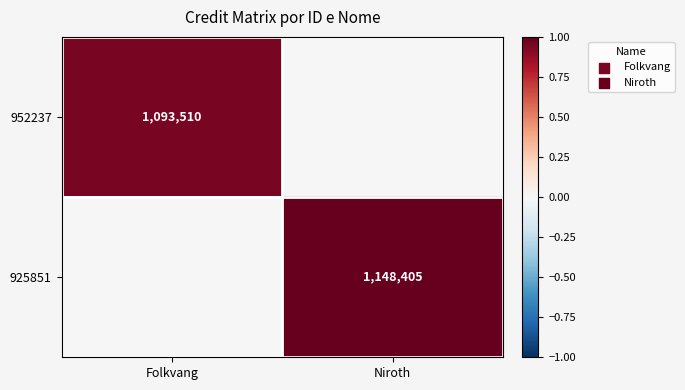

The value of 952237 at Folkvang is 764515. True or false?

False